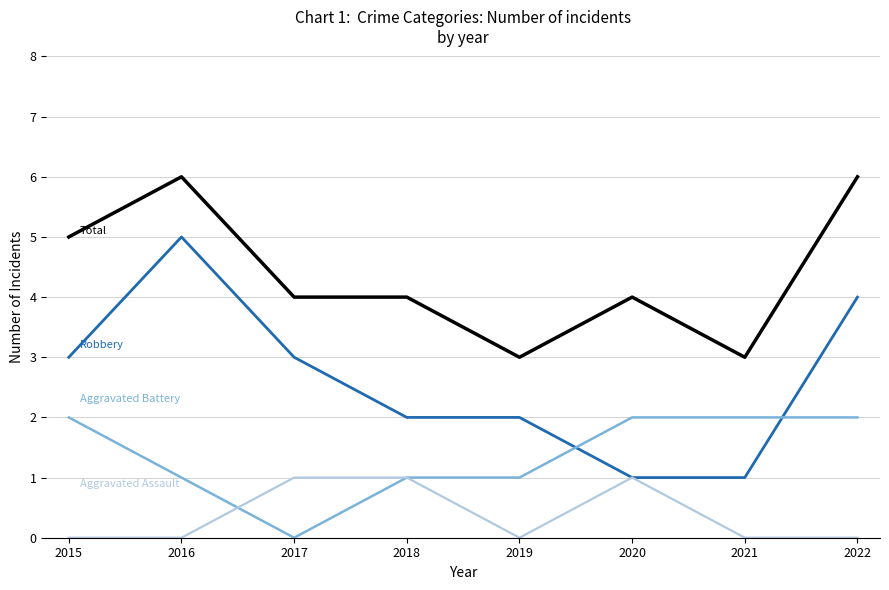

What is the maximum value shown in the chart?

6